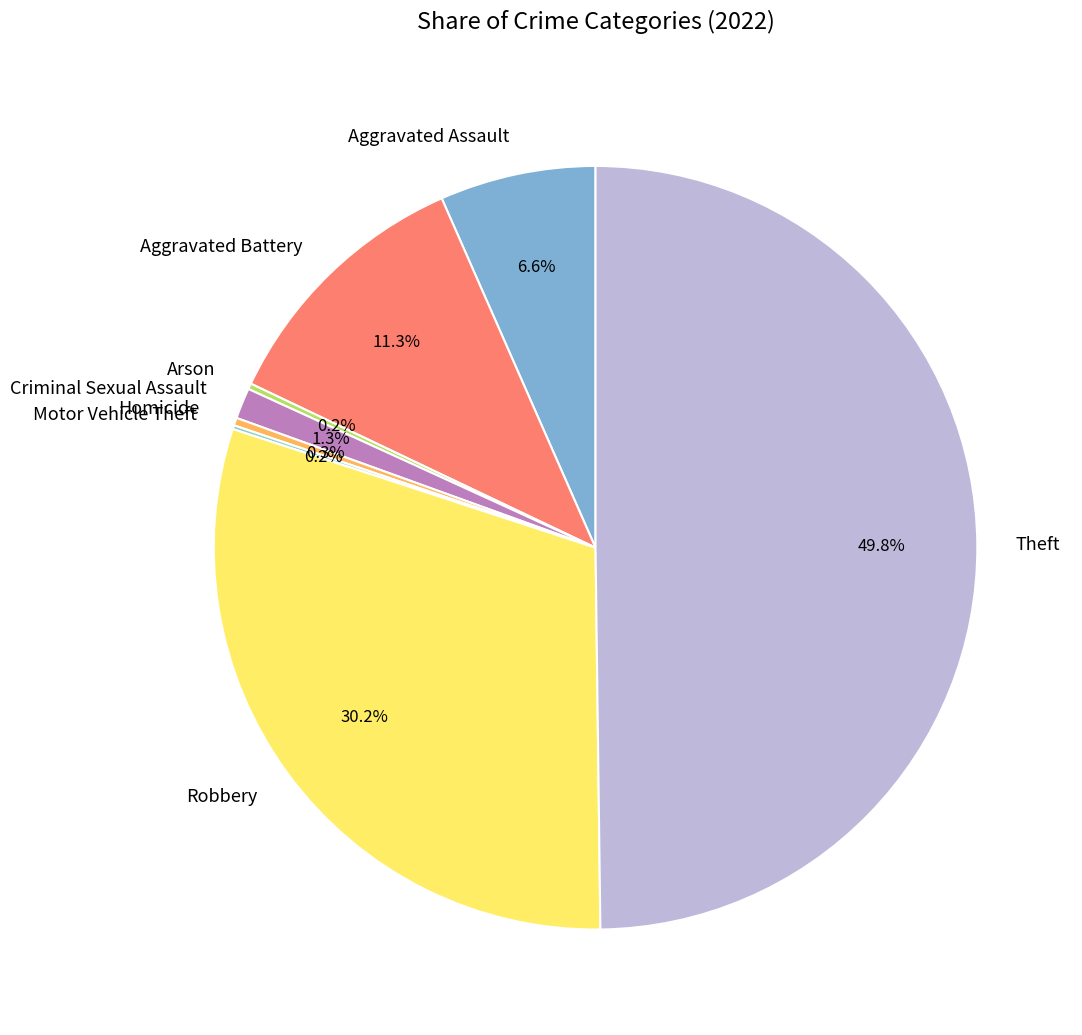

True or false: Aggravated Battery accounts for 11% of the total.

True